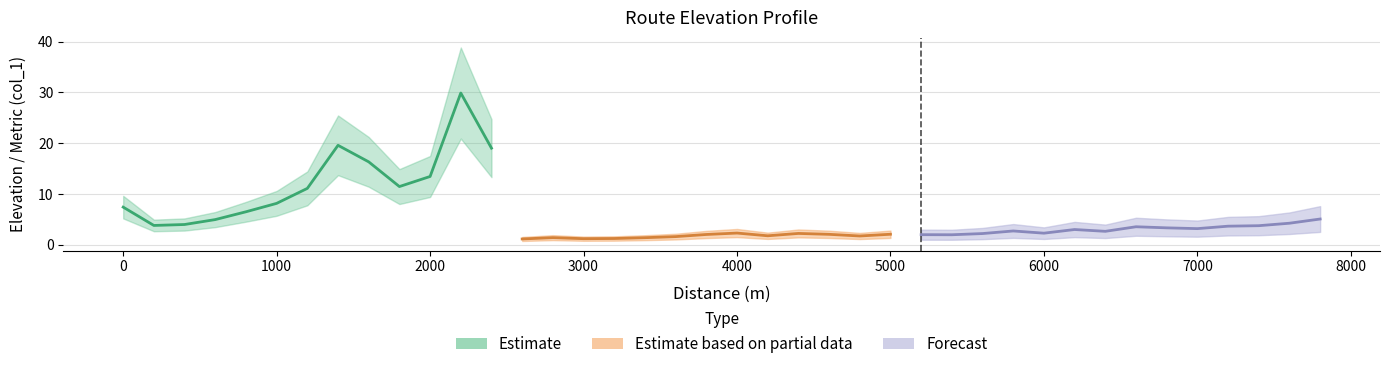

List the labels in order of value, largest first.

2200, 1400, 2400, 1600, 2000, 1800, 1200, 1000, 0, 800, 7800, 600, 7600, 400, 200, 7400, 7200, 6600, 6800, 7000, 6200, 5800, 6400, 4000, 6000, 4400, 5600, 5000, 4600, 3800, 5200, 5400, 4200, 4800, 3600, 2800, 3400, 3200, 3000, 2600